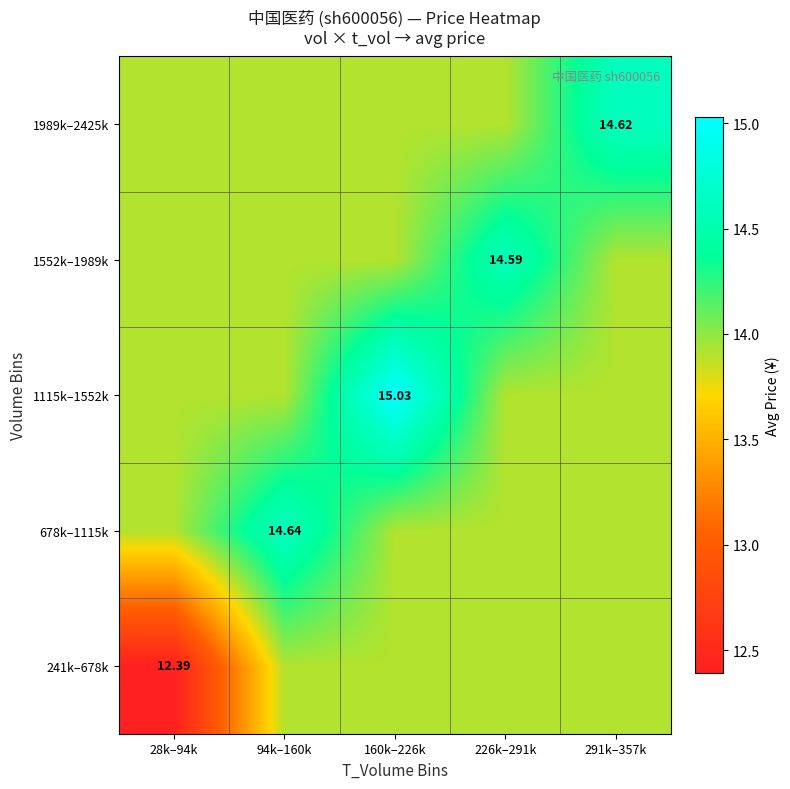

Rank the series at 28k–94k from lowest to highest value.

241k–678k, 678k–1115k, 1115k–1552k, 1552k–1989k, 1989k–2425k